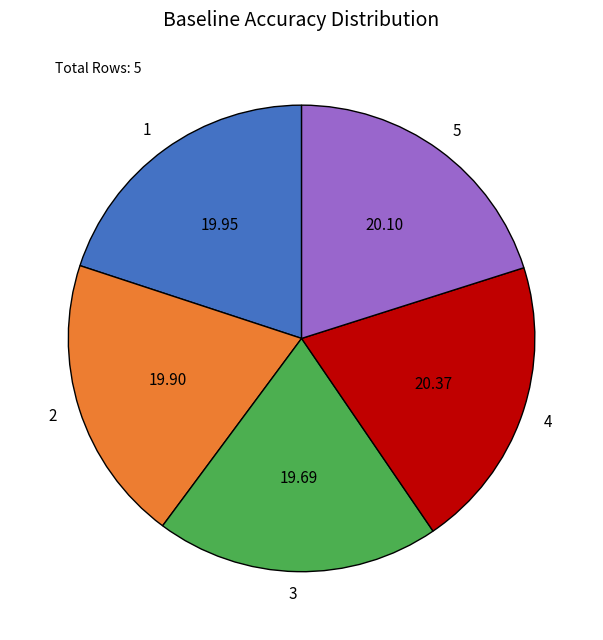

Is the sum of 3 and 5 greater than half?

No